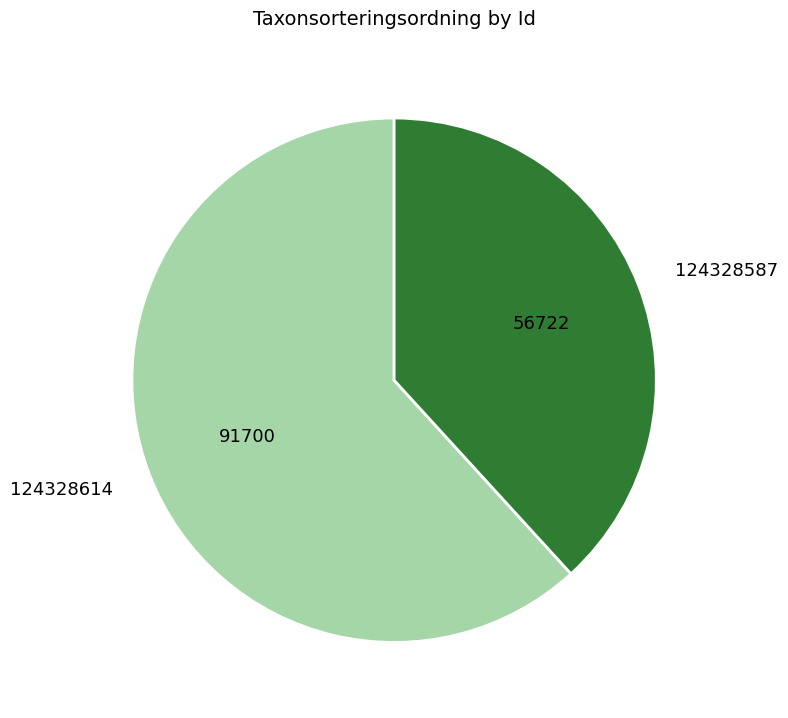

Do 124328587 and 124328614 together represent more than half of the pie?

Yes